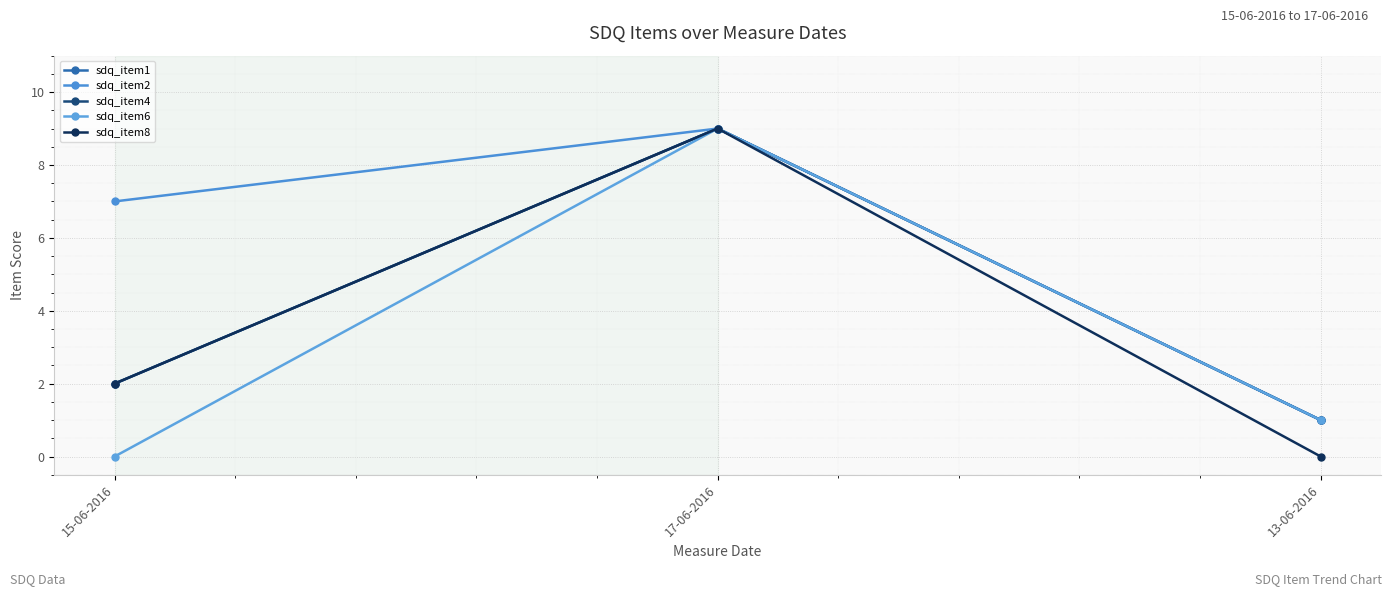

Does the chart have visible grid lines?

Yes